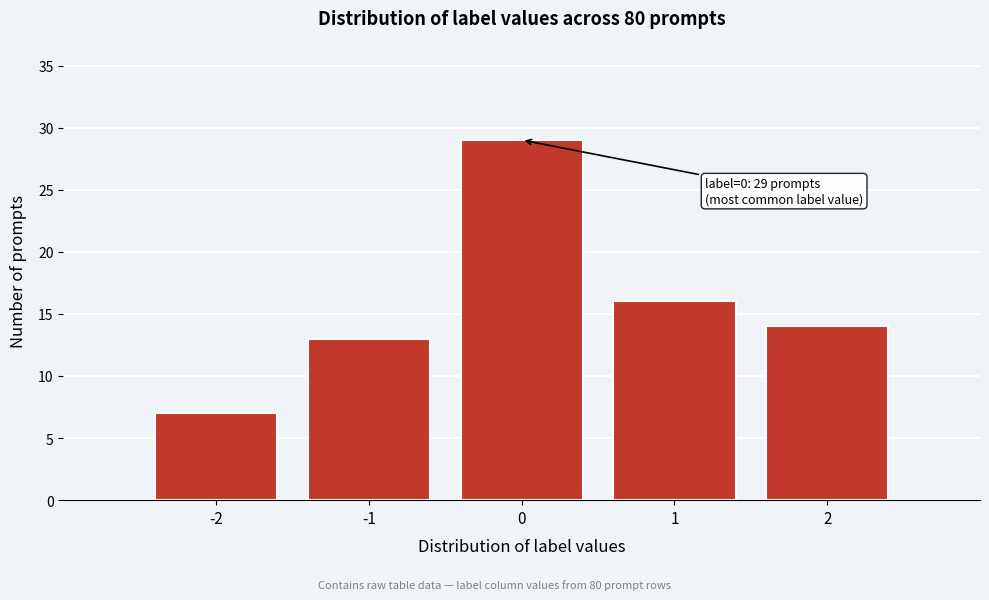

Reading left to right, what are all the values shown in this chart?

-2=7	-1=13	0=29	1=16	2=14